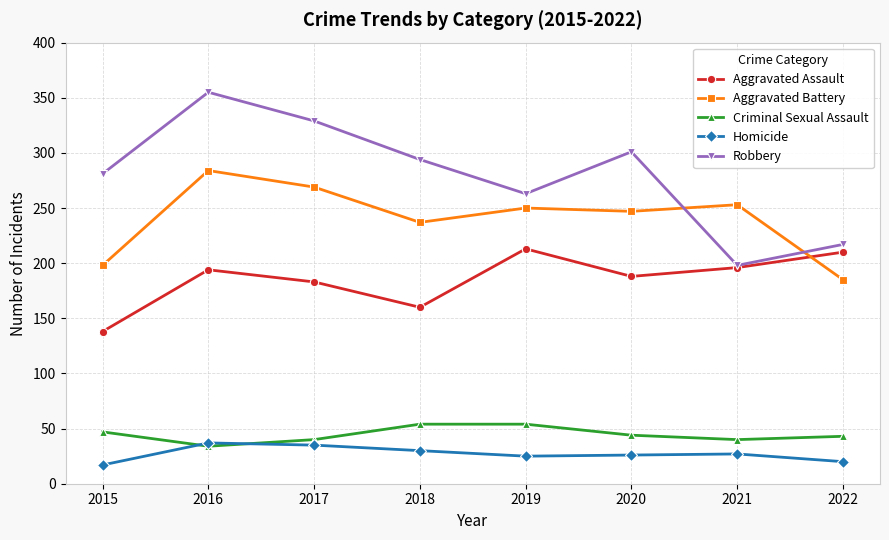

What is the difference between the highest and lowest values at 2016?

321